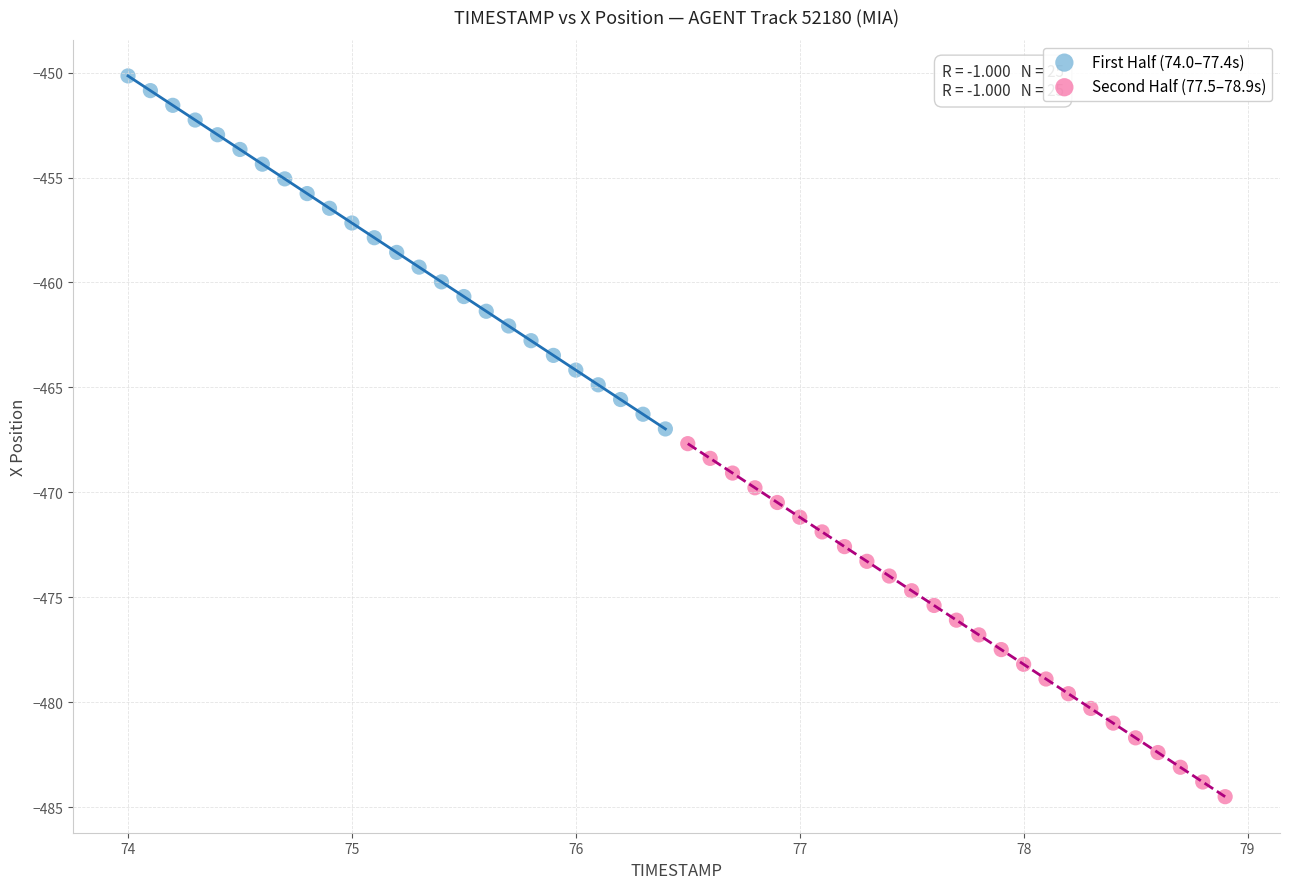

Which series reaches the minimum Y coordinate?

Second Half (77.5–78.9s)